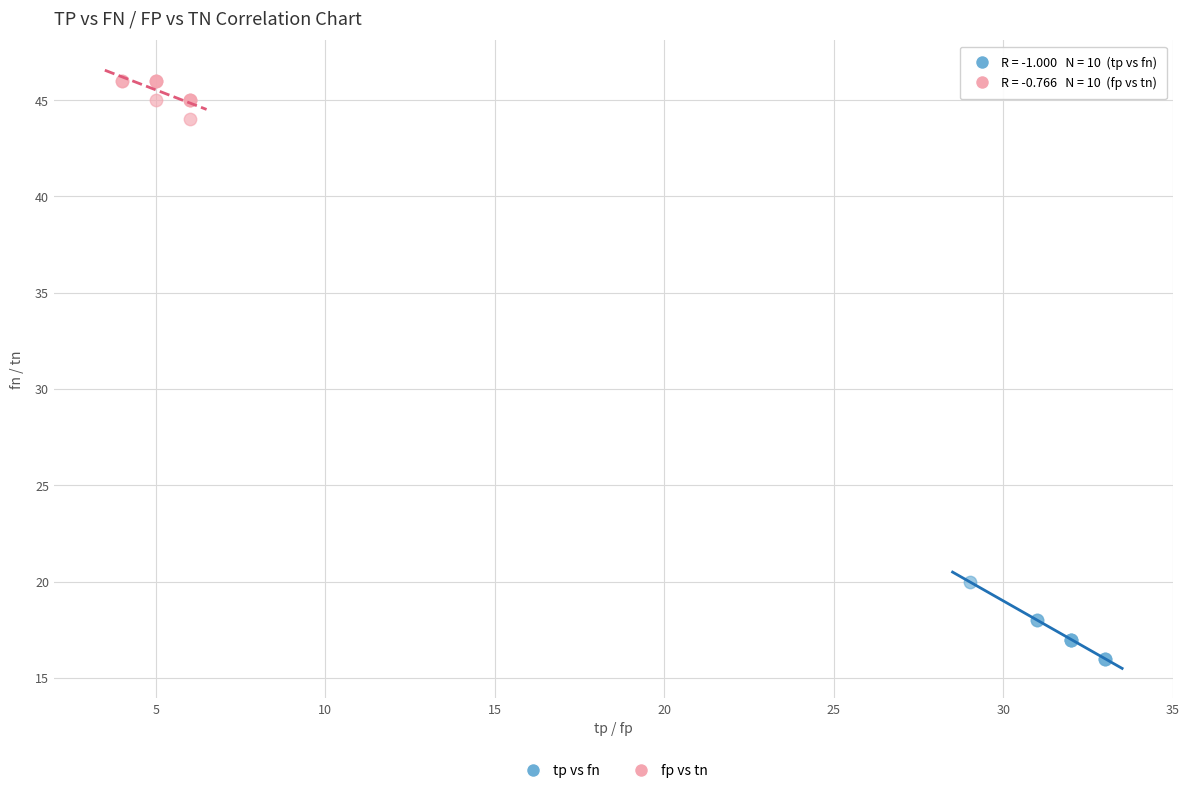

Which series contains the highest Y value?

fp vs tn